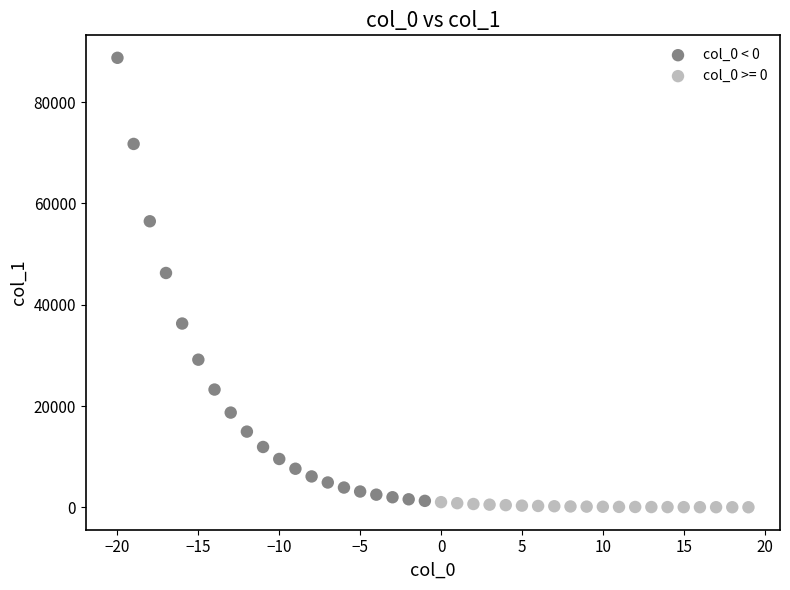

Which series has the widest spread of Y values?

col_0 < 0